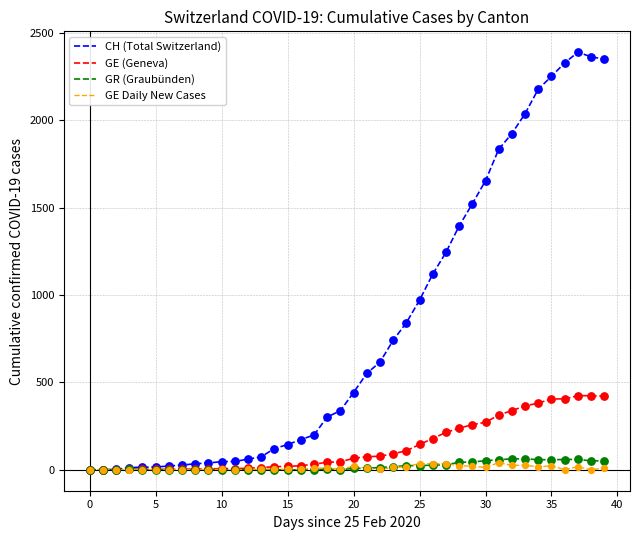

Which series has the largest total across all categories?

CH (Total Switzerland)